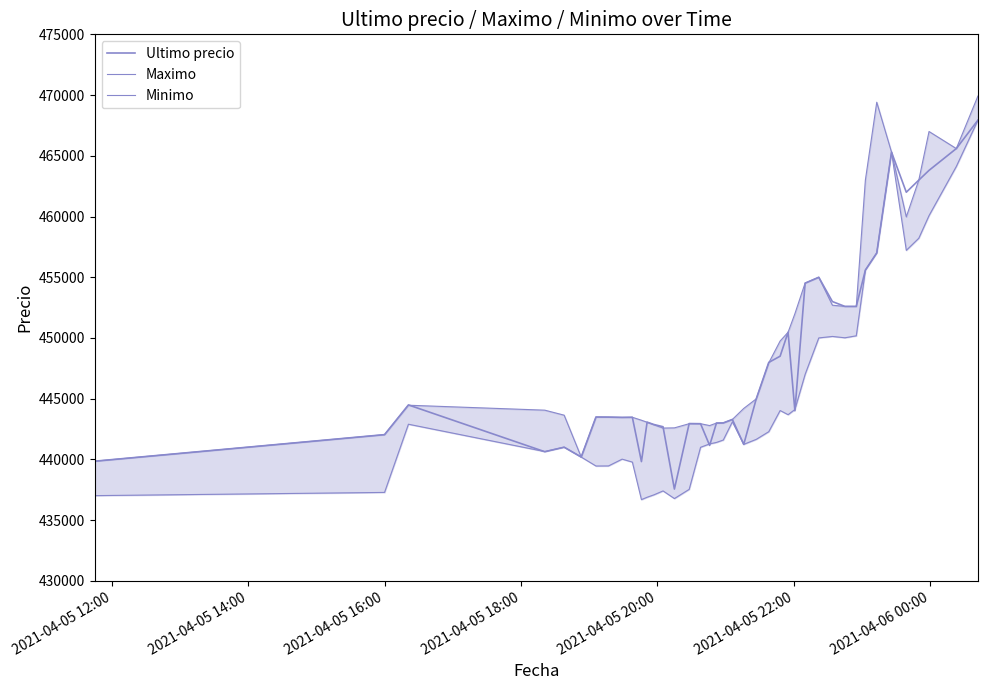

Reading right to left, transcribe all the data shown in this chart.

Ultimo precio: 467932	465595	463801	462999	462000	465301	457000	455589	452599	452600	452998	454999	454509	444005	450472	448500	447988	444989	441238	443293	443007	442996	441154	442943	442954	437562	442693	442876	443069	439823	443472	443462	443485	443496	440200	441009	440637	444489	442042	439856
Maximo: 469917	465595	467000	462999	459972	465301	469410	462998	452599	452599	452699	454999	454529	451999	450472	449750	447951	444989	444200	443293	443007	442996	442789	442943	442943	442600	442584	442853	443064	443229	443472	443462	443485	443485	440200	443645	444057	444464	442042	439856
Minimo: 467932	464121	460076	458213	457215	465300	457000	455589	450180	450016	450127	450005	447006	444112	443685	444027	442285	441654	441243	443100	441599	441402	441280	441000	437538	436779	437408	437087	436888	436692	439783	440025	439466	439459	440196	441009	440648	442900	437285	437021